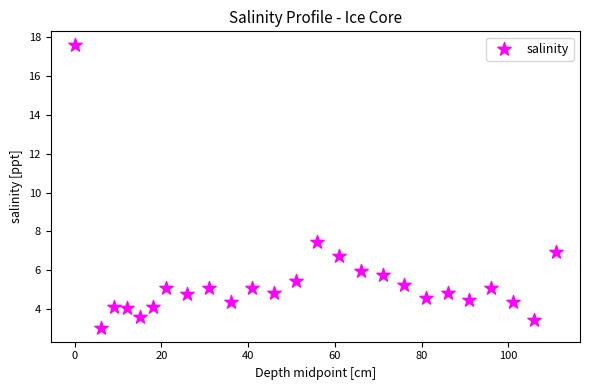

What Y value in the scatter plot is closest to 10?

7.5